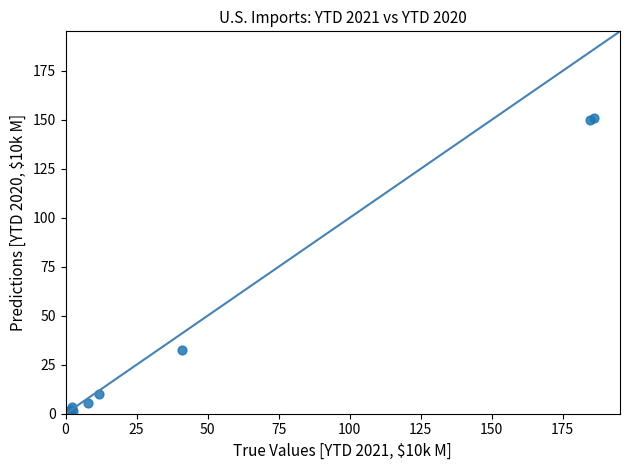

What Y value in the scatter plot is closest to 75?

32.3